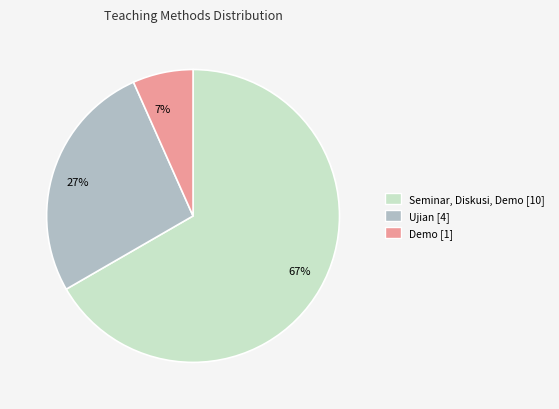

Is it true that 27% is 41% of the pie?

False